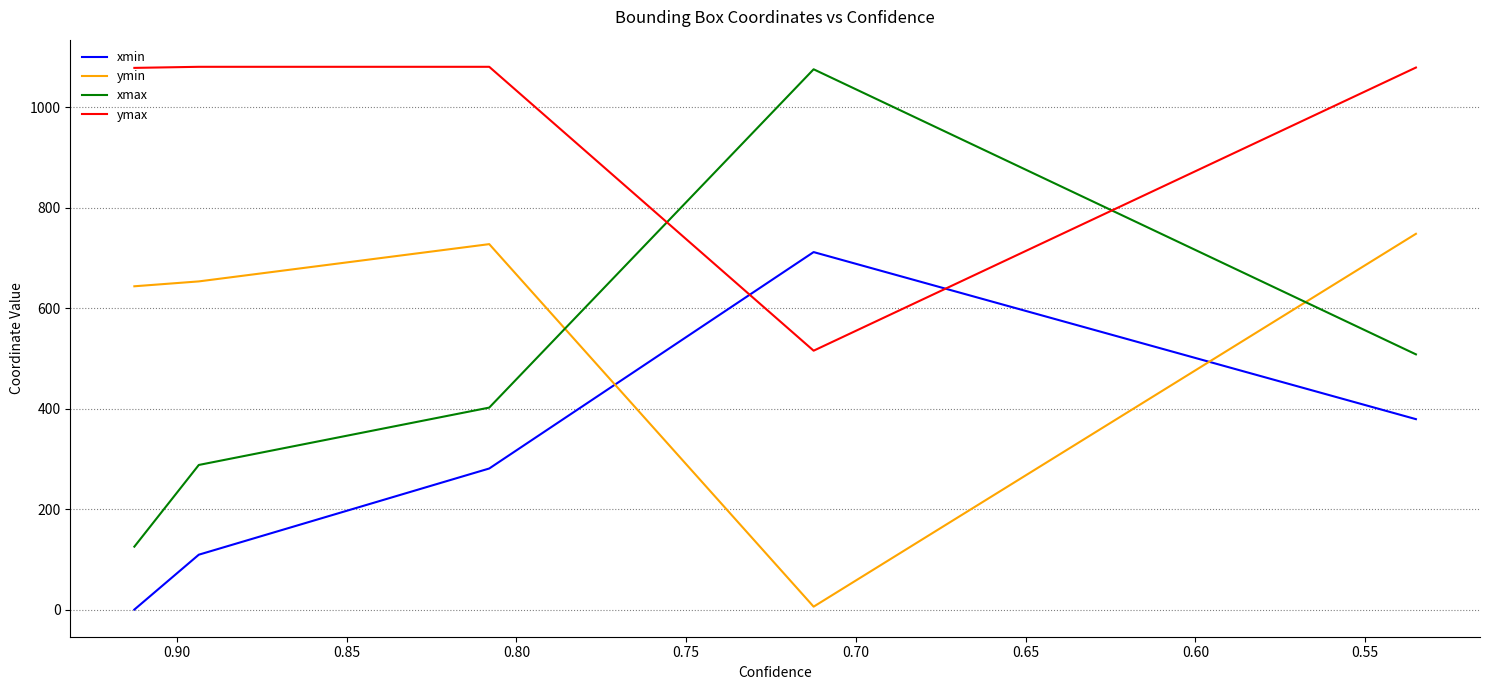

What is the value of the ymax point at the 5th from the left?

1078.5